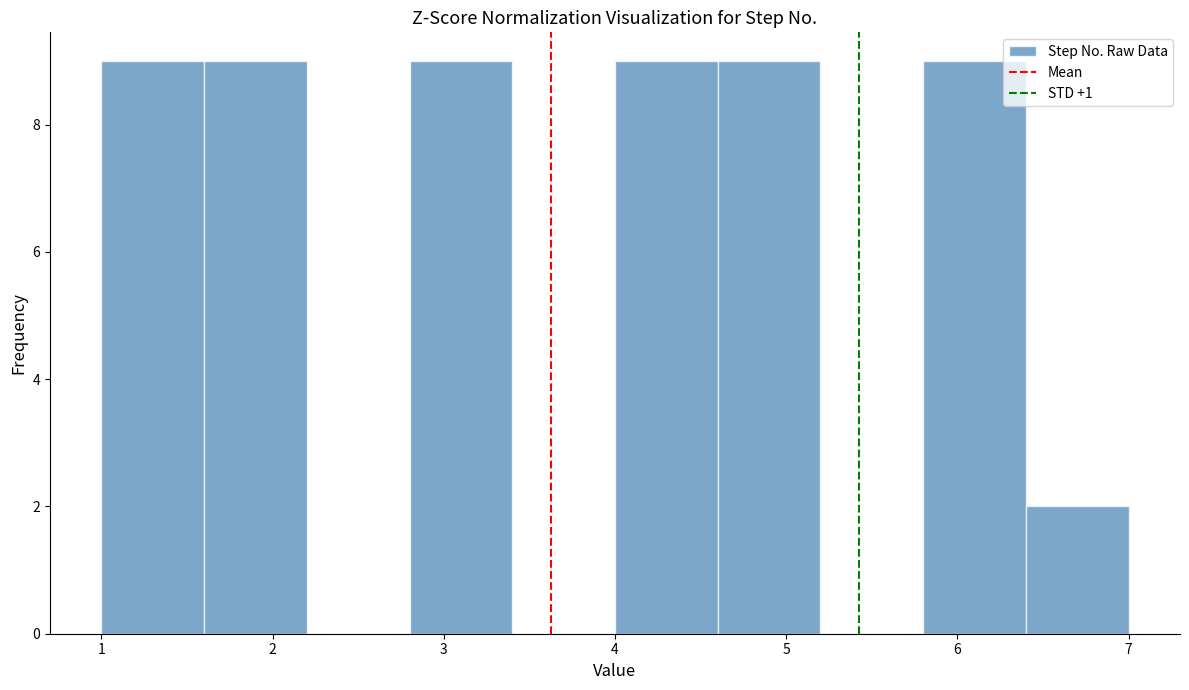

How tall is the bar that spans 4.0 to 4.6 on the x-axis? The values are not printed on the chart, so give them approximately, as read against the axis.

9